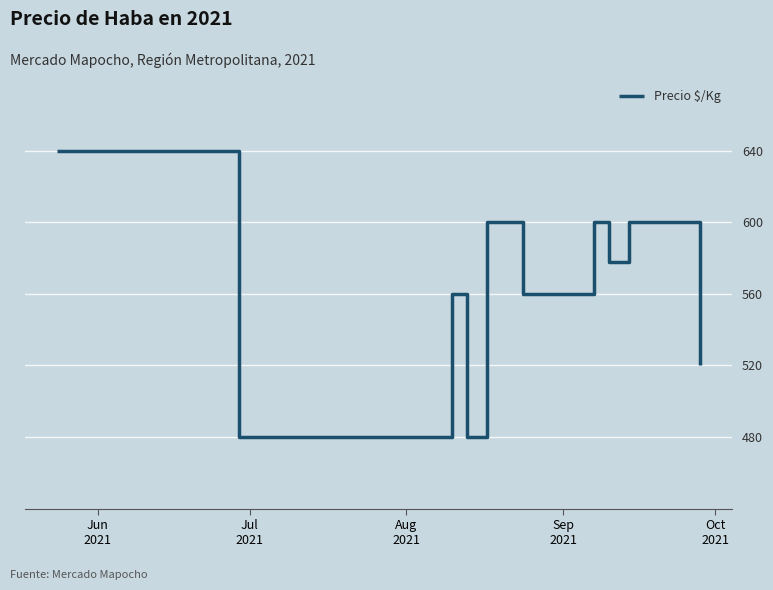

Approximately how many times larger is the value at Oct
2021 compared to Jul
2021?

1.2